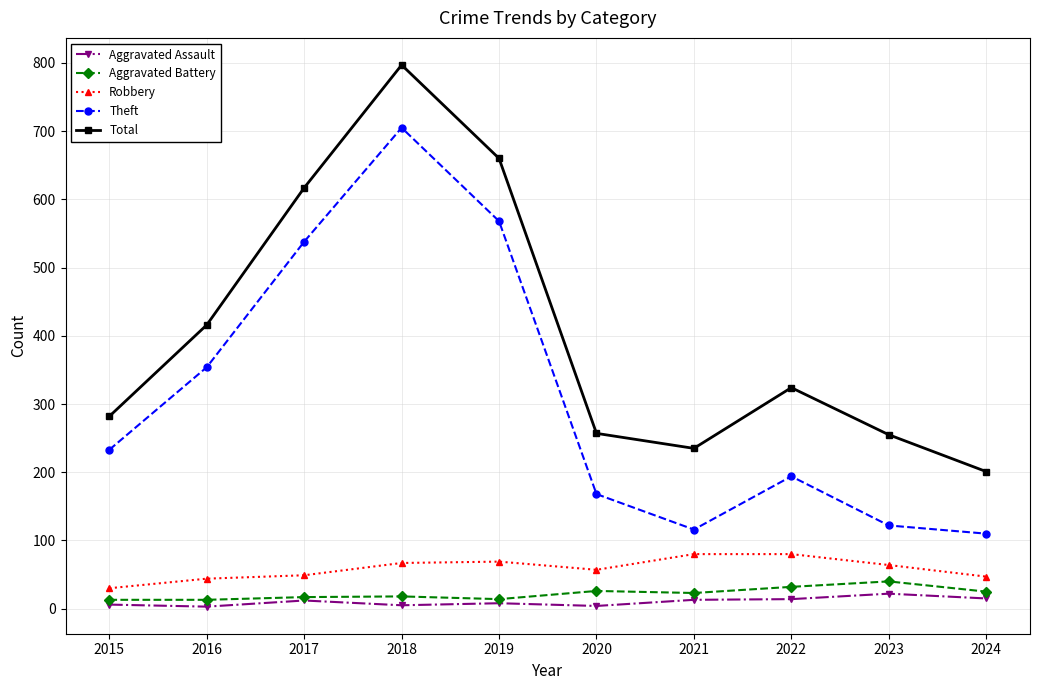

The value of Robbery at 2023 is 64. True or false?

True